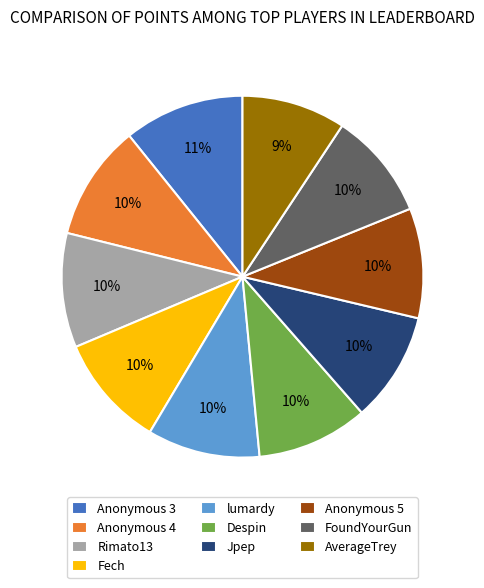

What is the ratio of the value at AverageTrey to the value at Despin?

0.9